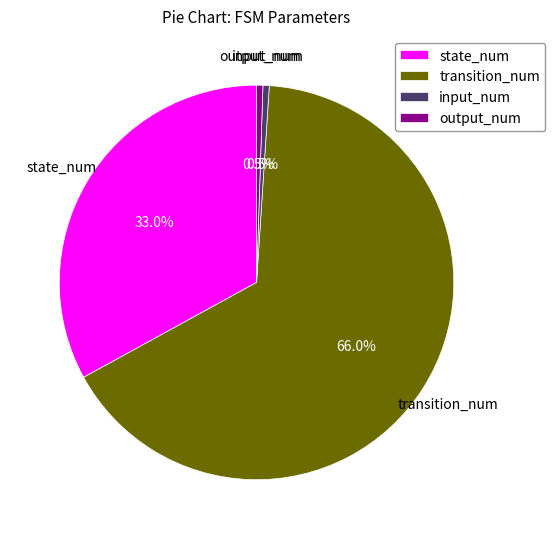

To the nearest percent, what is the average slice percentage?

25%